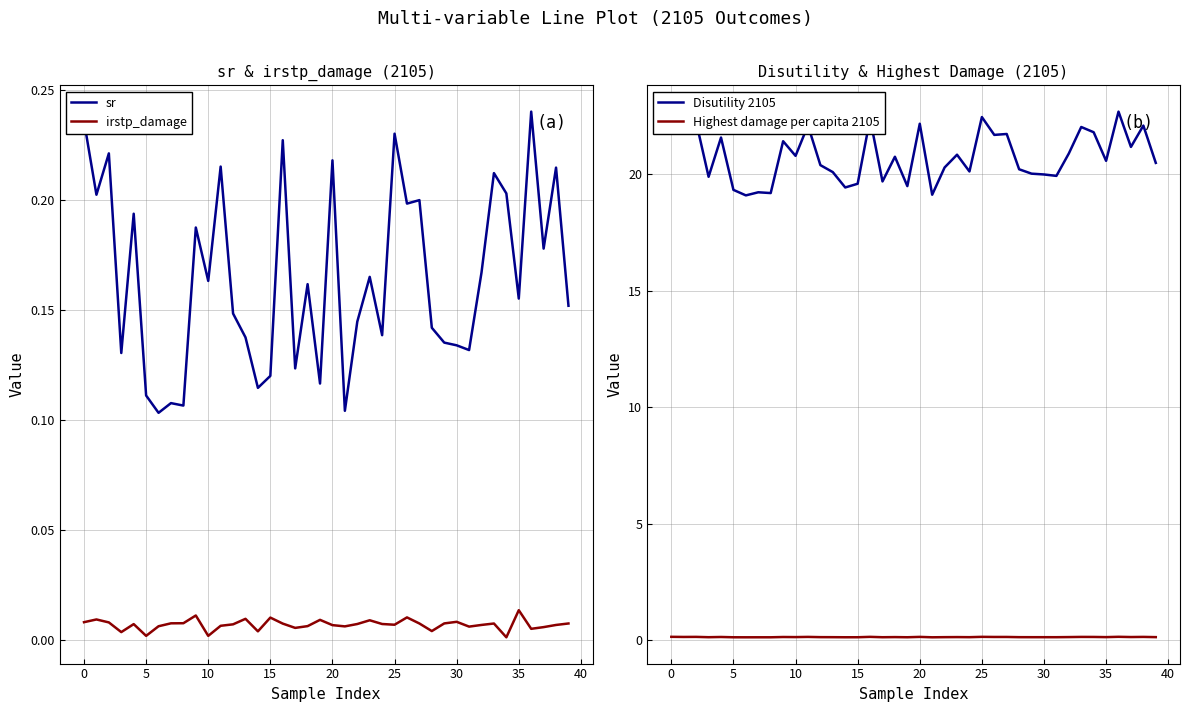

What is the sum of all sr values?

6.6